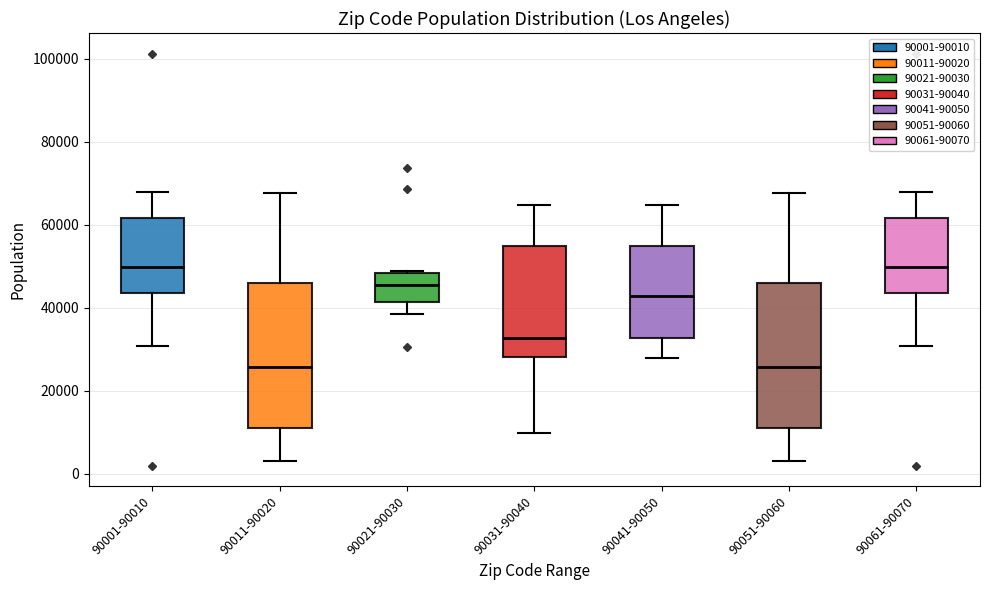

Reading left to right, transcribe this box plot: for each box, give where its median line is, the range the box spans, and where its two whiskers end, as read against the y-axis. The values are not printed on the chart, so give them approximately, as read against the axis.

90001-90010: median 50000, box 44000 to 62000, whiskers 30000 to 68000
90011-90020: median 26000, box 12000 to 46000, whiskers 4000 to 68000
90021-90030: median 46000, box 42000 to 48000, whiskers 38000 to 48000
90031-90040: median 32000, box 28000 to 54000, whiskers 10000 to 64000
90041-90050: median 42000, box 32000 to 54000, whiskers 28000 to 64000
90051-90060: median 26000, box 12000 to 46000, whiskers 4000 to 68000
90061-90070: median 50000, box 44000 to 62000, whiskers 30000 to 68000